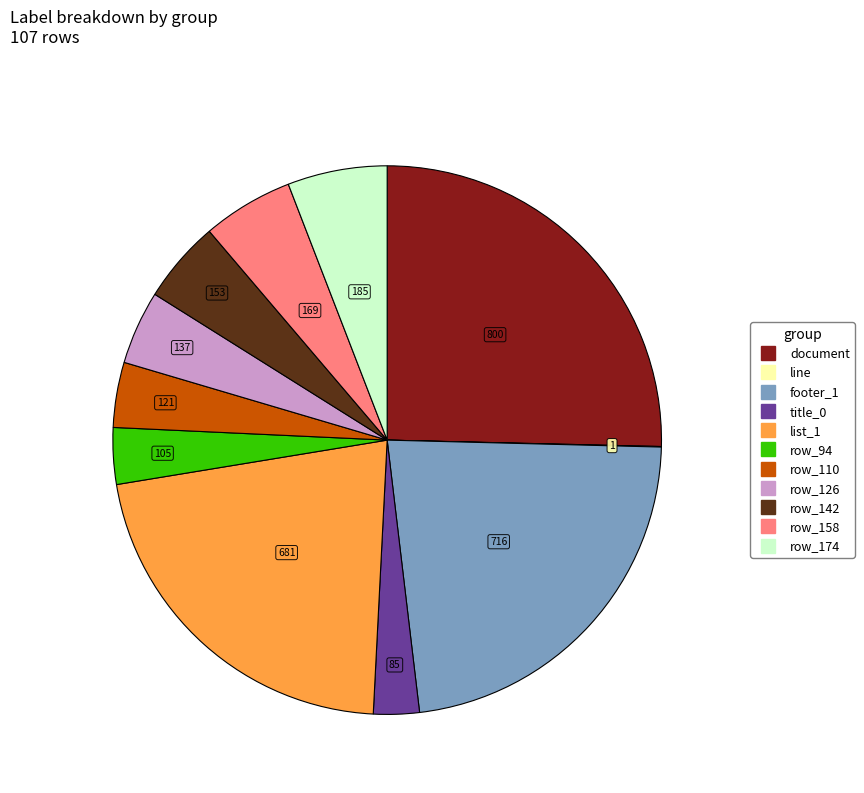

Does any single category account for the majority?

No